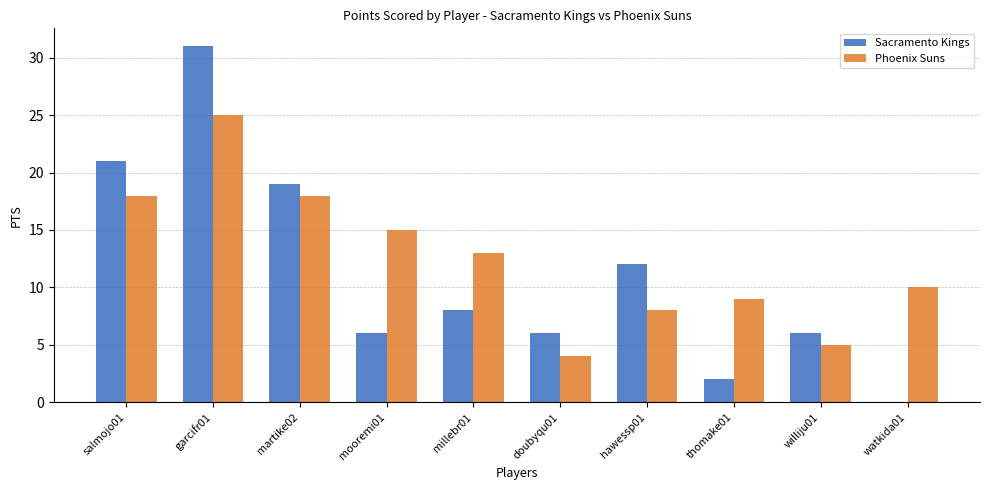

Between martike02 and watkida01, which series saw the biggest shift?

Sacramento Kings